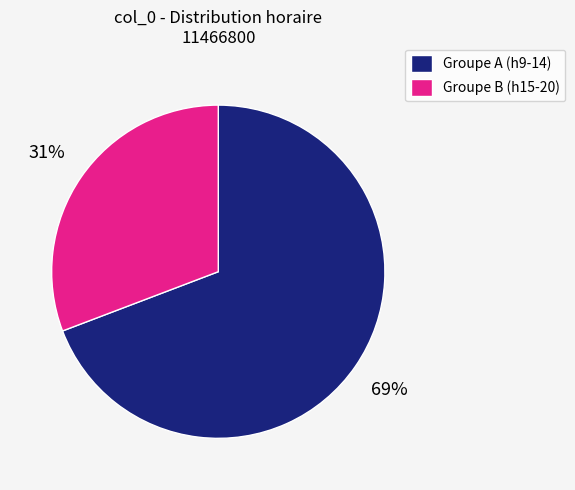

Is there a majority slice in this chart?

Yes